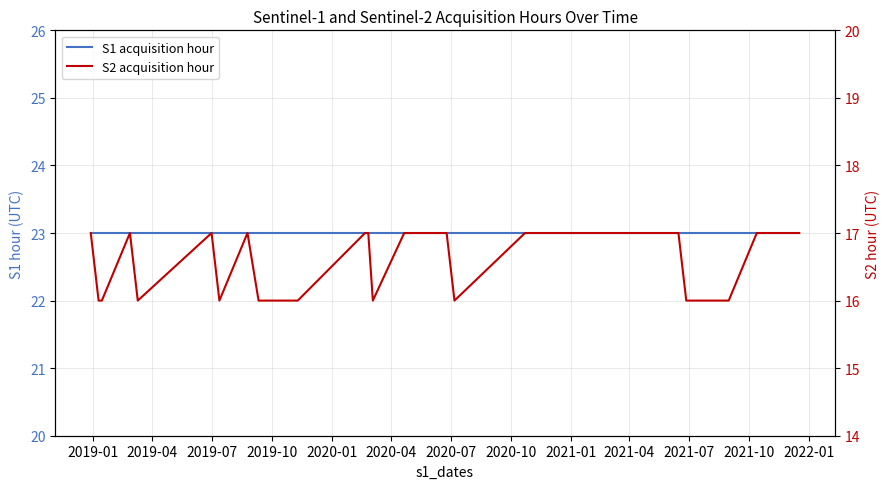

Does the chart display data point markers on the line(s)?

No